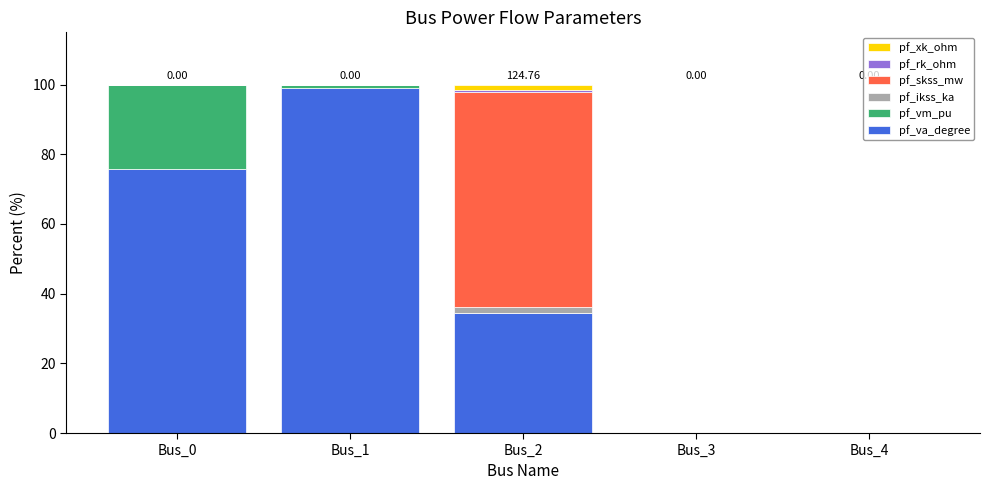

Does the chart contain stacked bars?

Yes